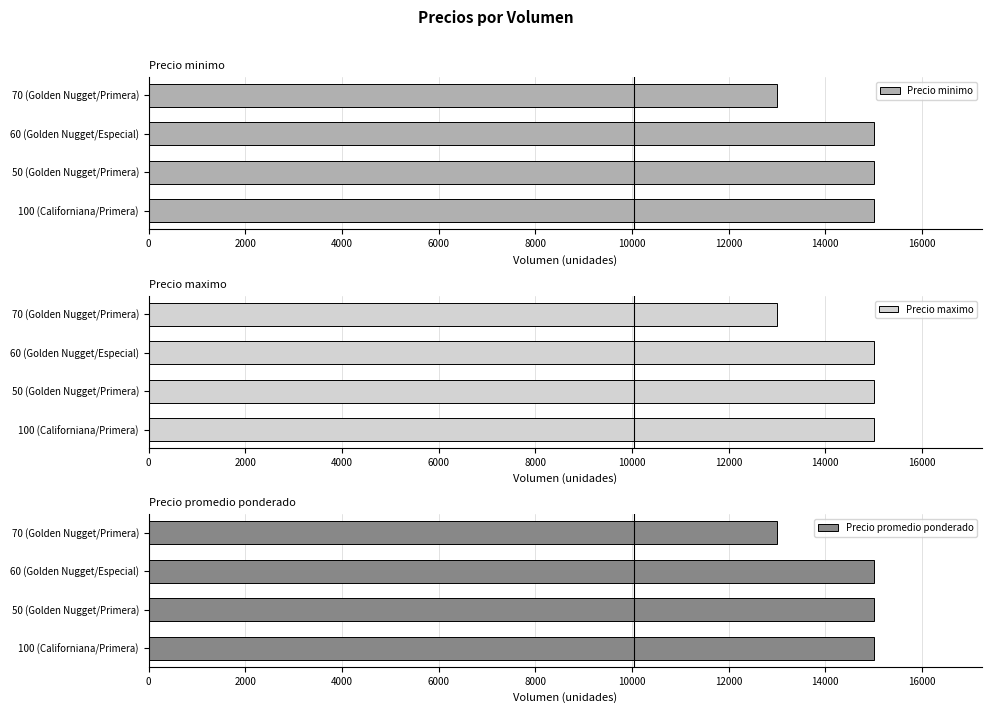

What is the maximum value shown in the chart?

15000